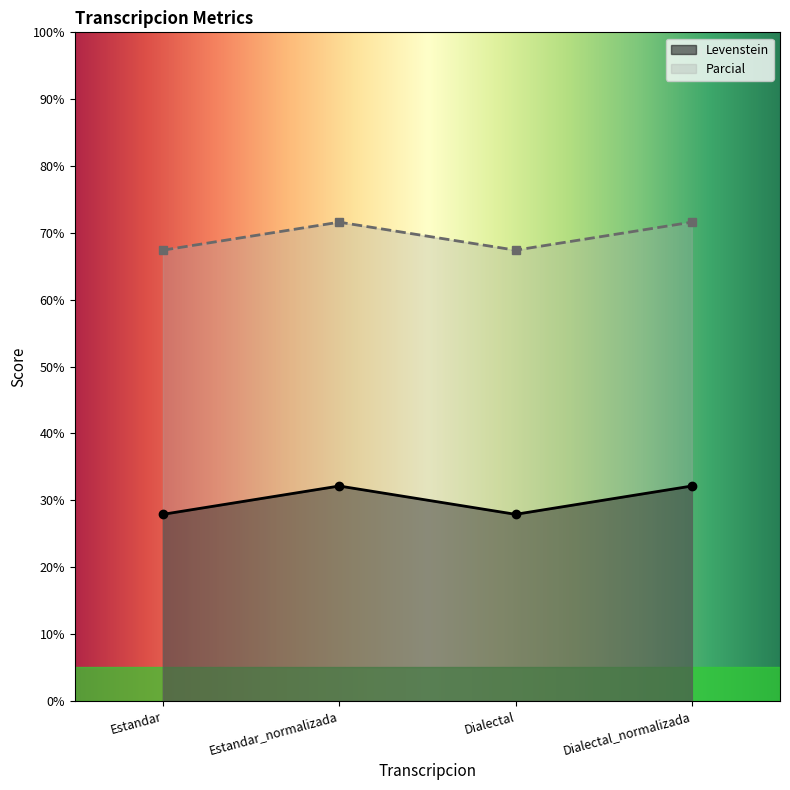

In Parcial, how many points are higher than both neighbors (excluding endpoints)?

1